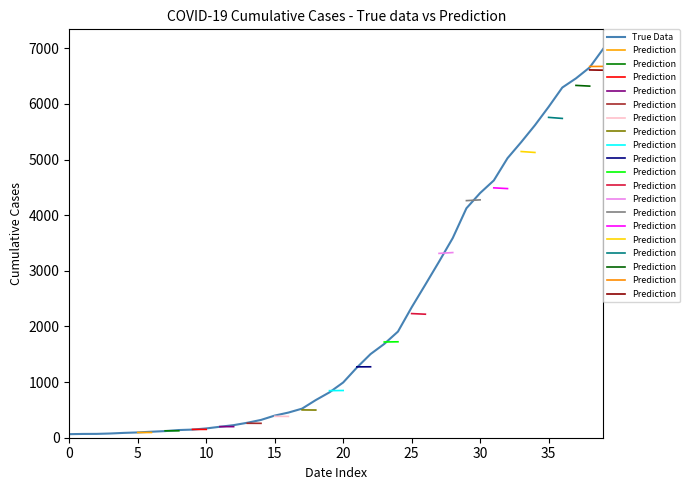

What is the difference between the maximum and minimum values?

6931